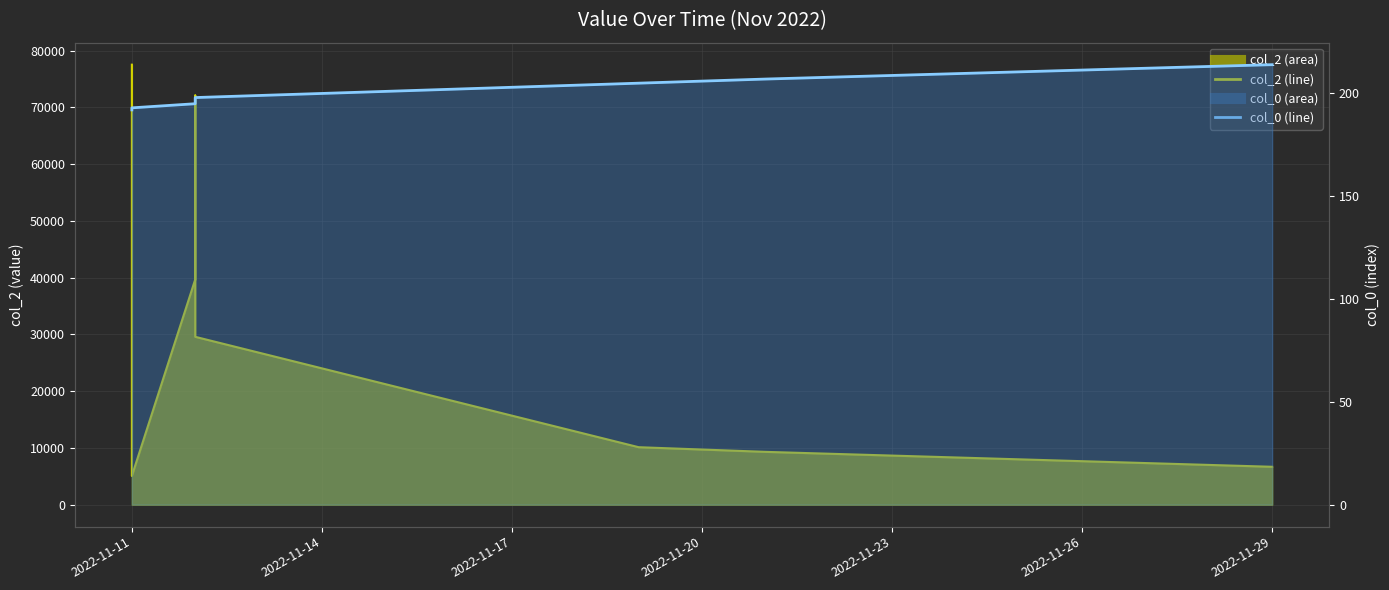

How many interior local valleys does the col_2 line series have?

1